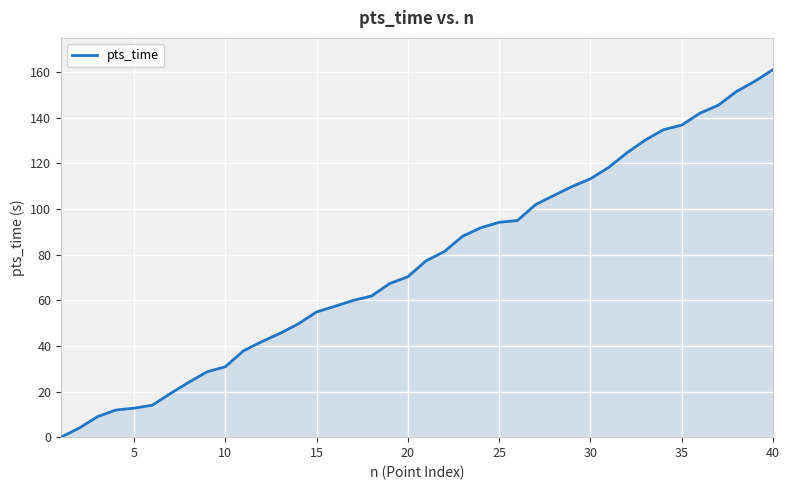

Reading right to left, transcribe all the data shown in this chart.

161.1	156.0	151.5	145.5	142.0	136.8	134.8	130.2	124.6	118.2	113.2	109.9	106.0	102.0	95.0	94.2	91.8	88.1	81.4	77.3	70.3	67.3	61.8	59.9	57.4	54.9	49.7	45.5	41.9	37.9	30.9	28.6	24.1	19.2	14.0	12.7	11.9	9.0	4.0	0.0